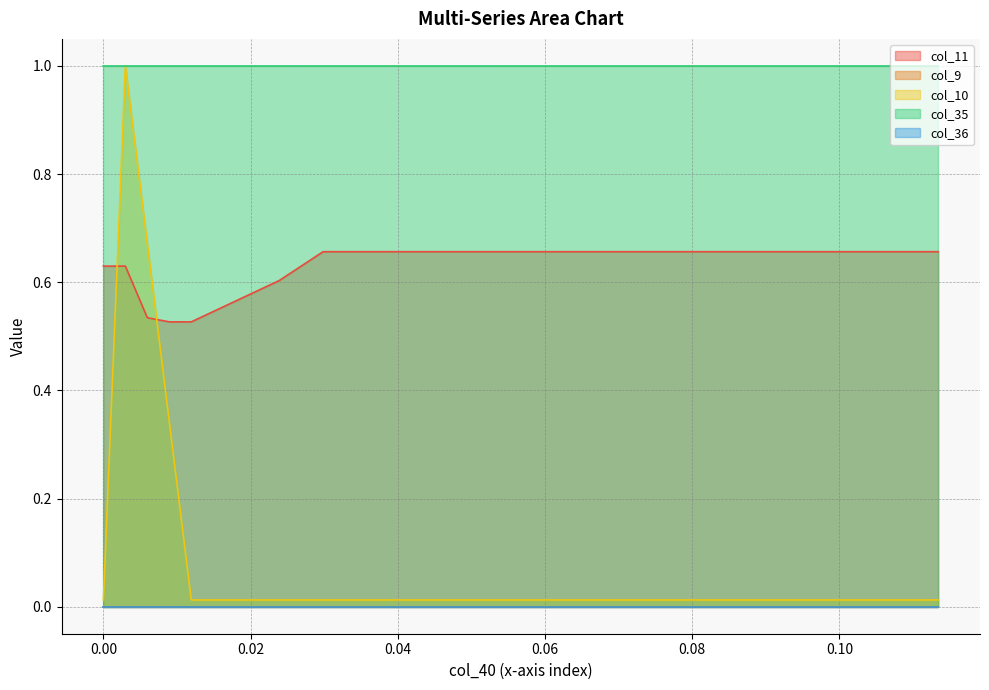

Between which two adjacent categories do col_40 and col_10 first intersect?

4 and 5